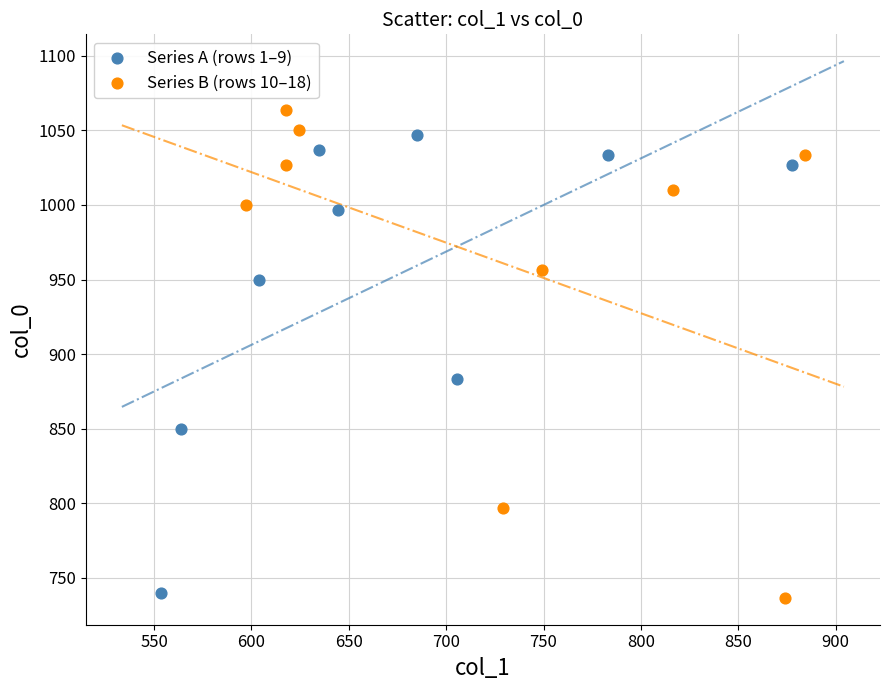

Which series reaches the maximum Y coordinate?

Series B (rows 10–18)